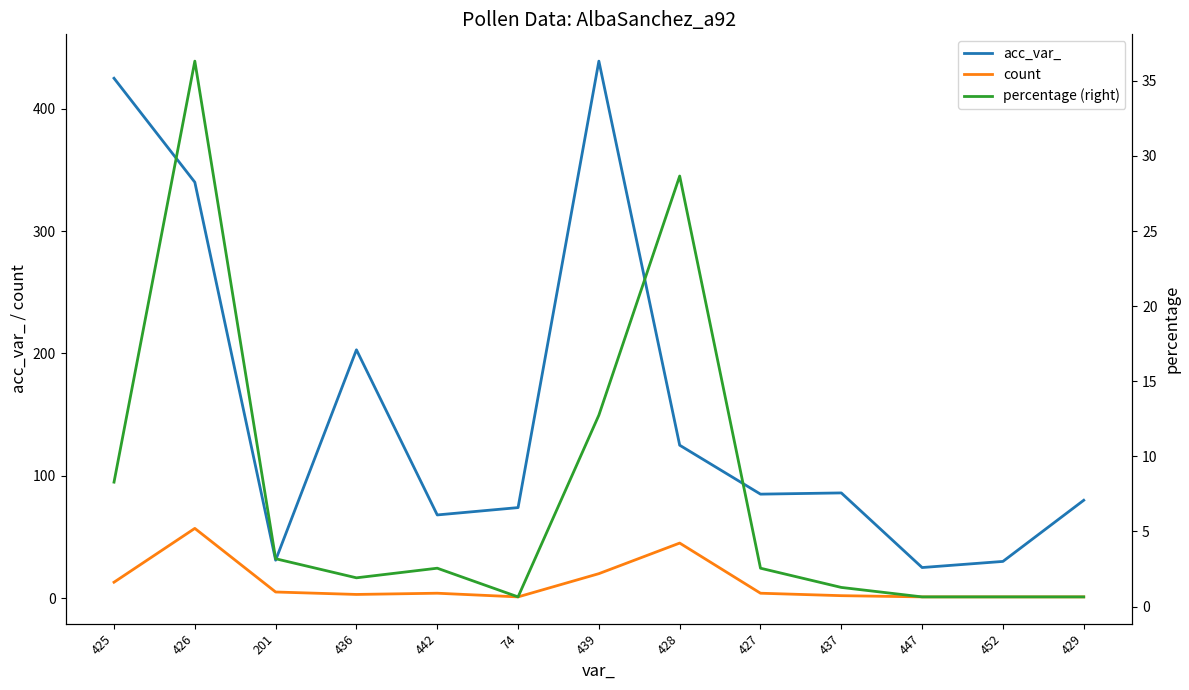

The acc_var_ series shows 30.0 at 452. True or false?

True